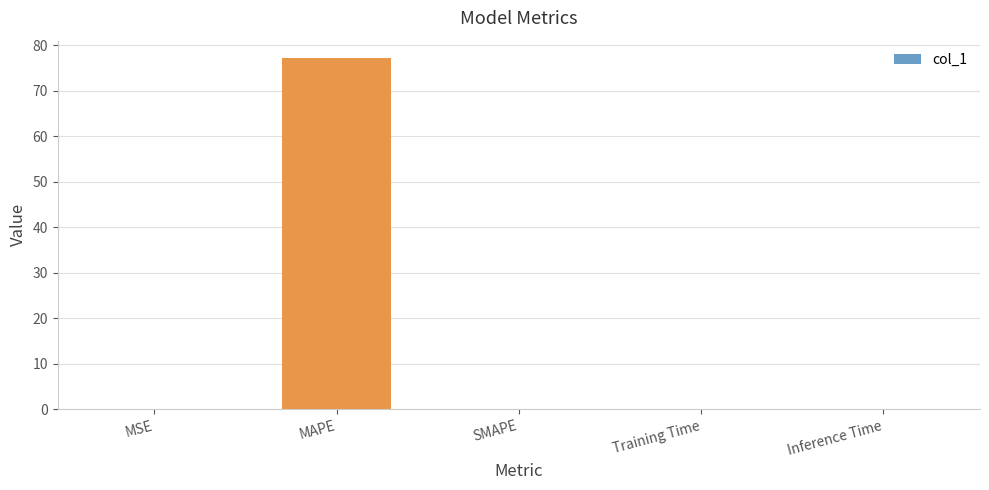

At which category does the chart reach its peak across all series?

MAPE